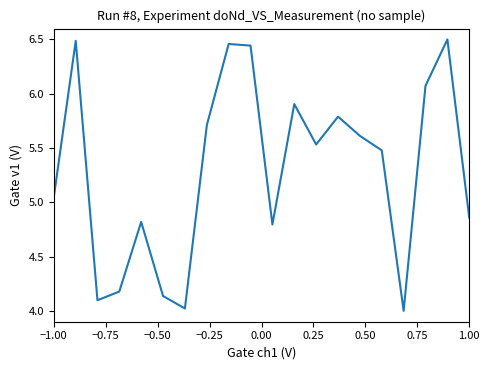

What is the minimum value shown in the chart?

4.0